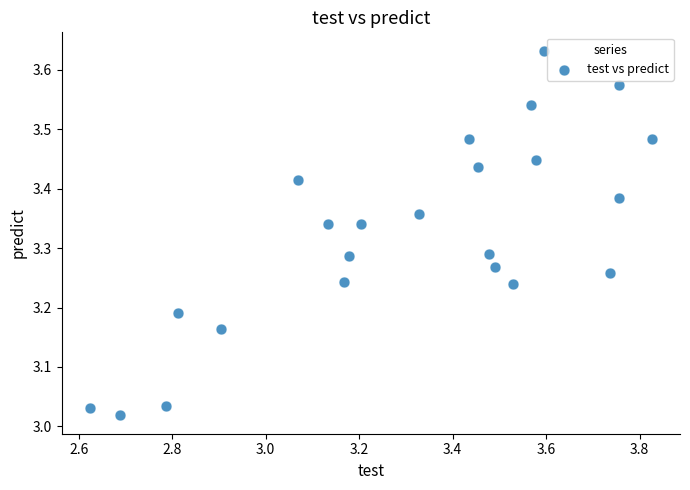

What is the range of X values (max minus min)?

1.2